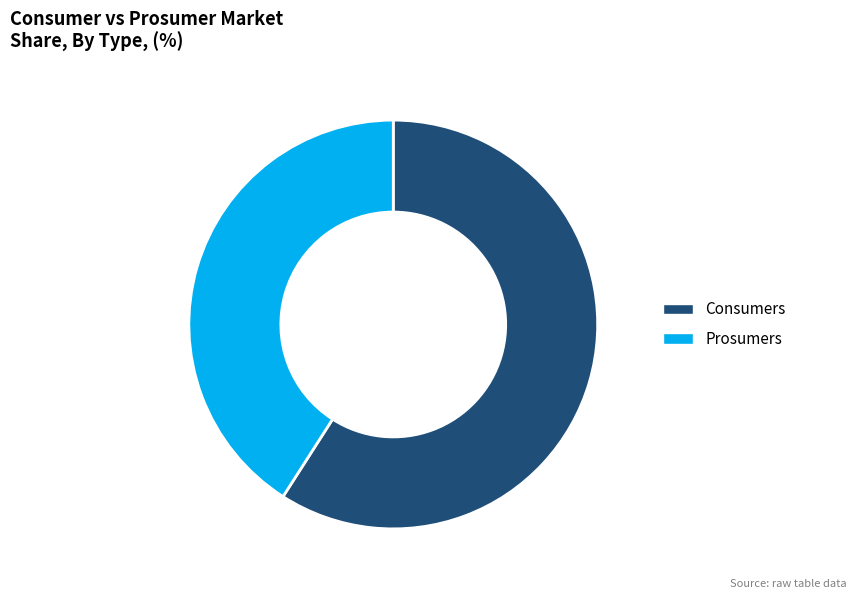

Is it true that Prosumers is 41% of the pie?

True